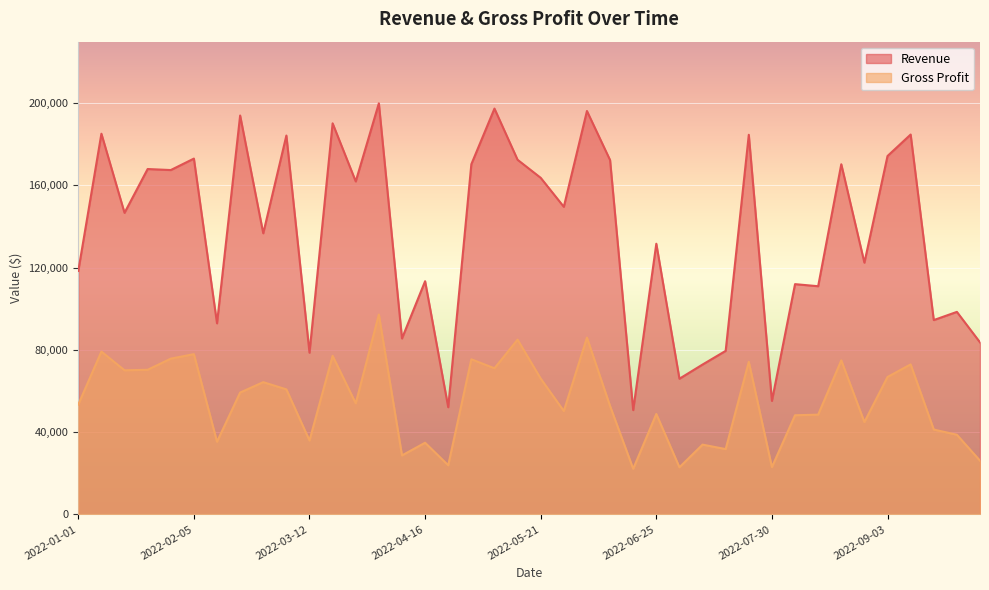

What is the difference between the maximum and minimum values in the Revenue series?

149128